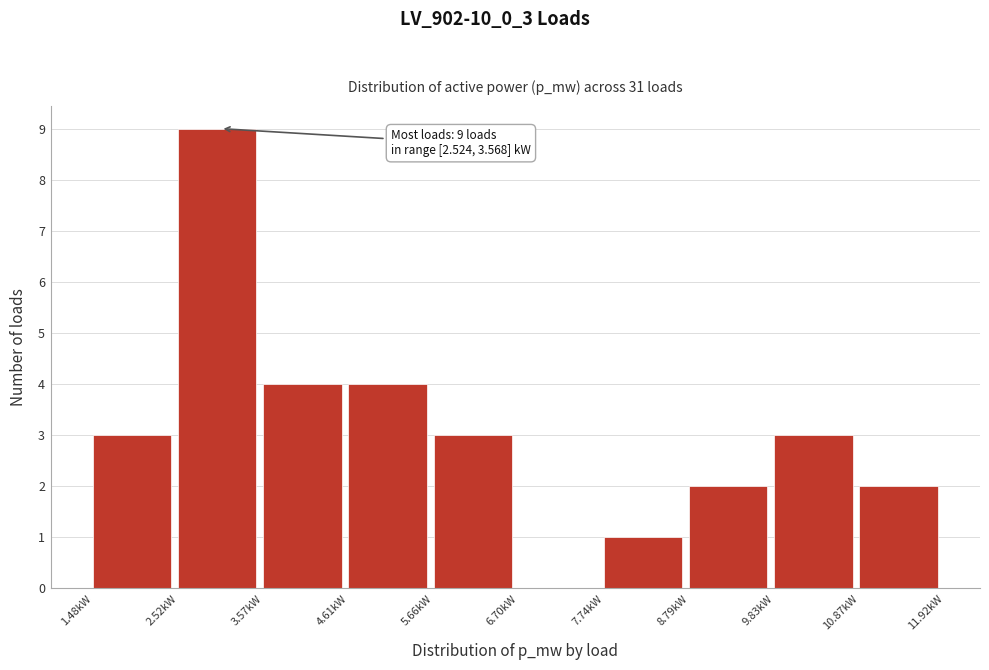

Which range on the x-axis has the tallest bar?

2.6 to 3.6